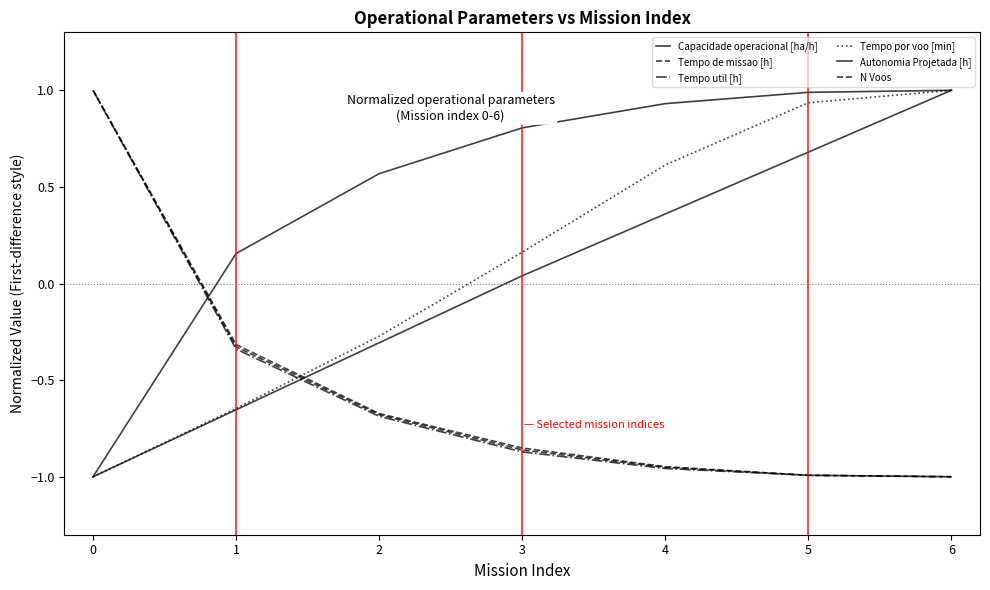

How many intersections are there between N Voos and Tempo de missao [h]?

1